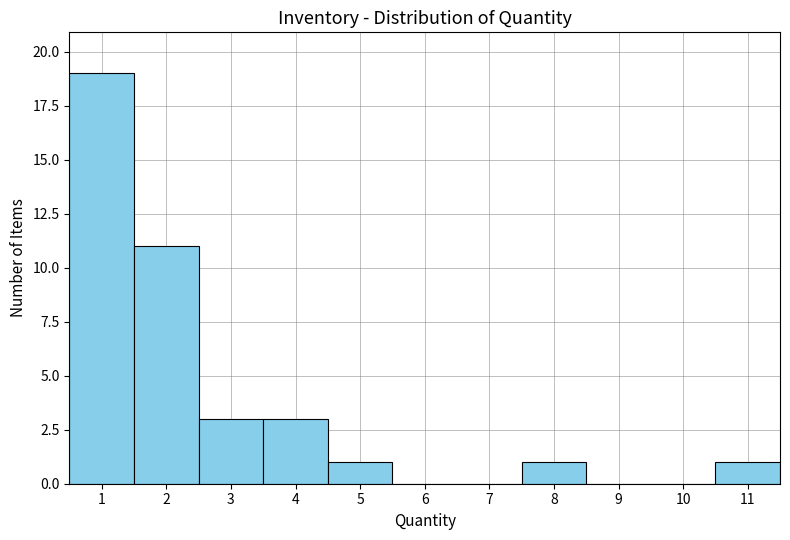

Reading left to right, list every bar in this chart as the range it spans on the x-axis followed by its height. The values are not printed on the chart, so give them approximately, as read against the axis.

0.5 to 1.5: 19
1.5 to 2.5: 11
2.5 to 3.5: 3
3.5 to 4.5: 3
4.5 to 5.5: 1
5.5 to 6.5: 0
6.5 to 7.5: 0
7.5 to 8.5: 1
8.5 to 9.5: 0
9.5 to 10.5: 0
10.5 to 11.5: 1